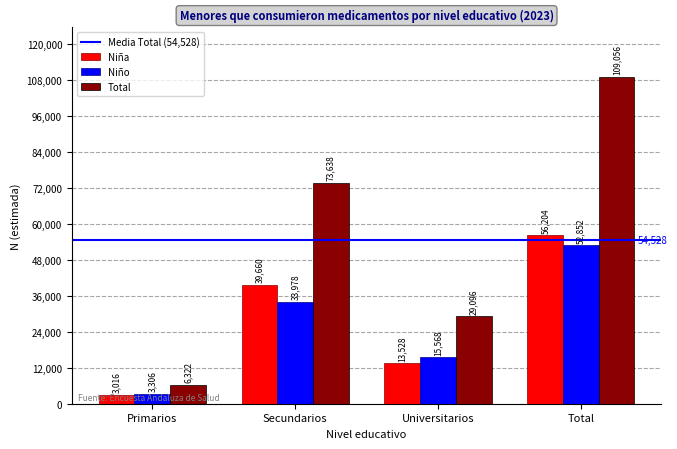

Rank the categories by Niña value from highest to lowest.

Total, Secundarios, Universitarios, Primarios